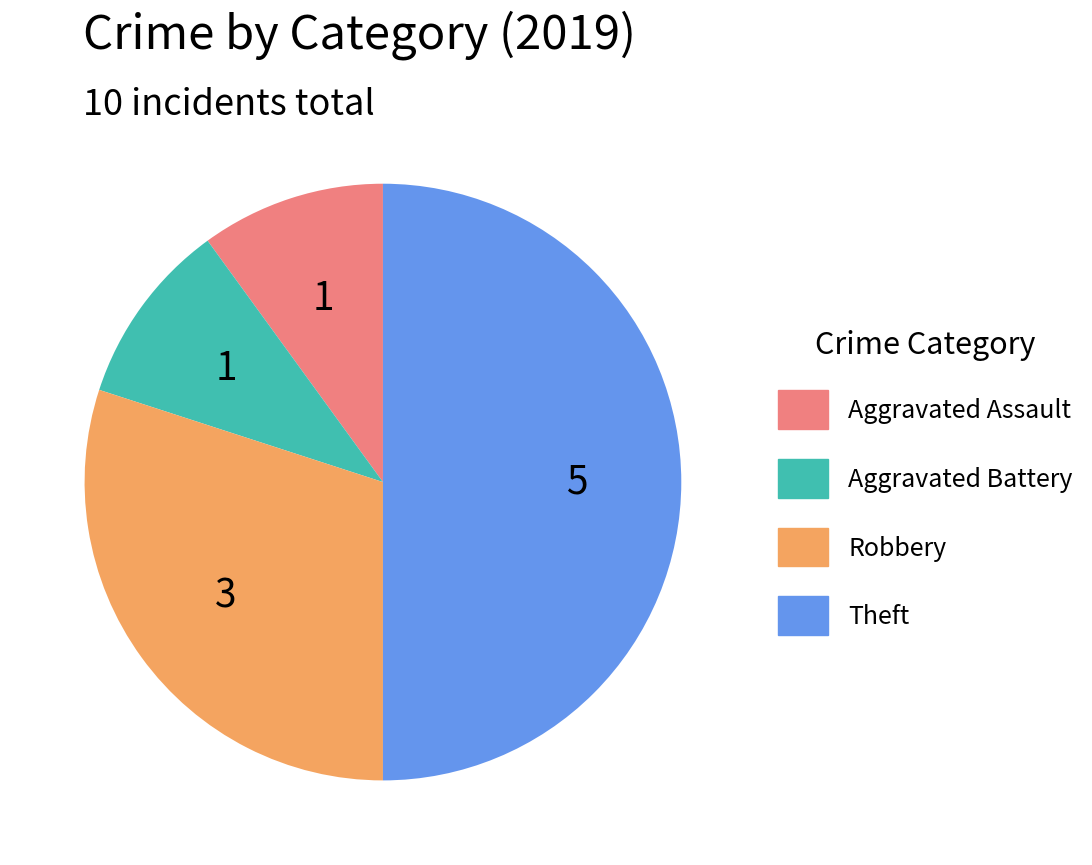

Combined, do Aggravated Assault and Robbery account for over 50%?

No